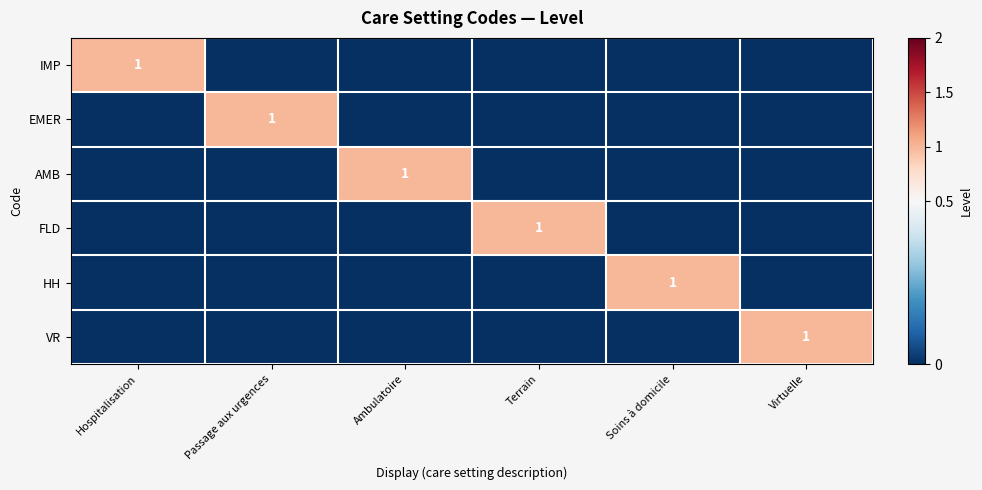

How many data points in HH are above 0?

1